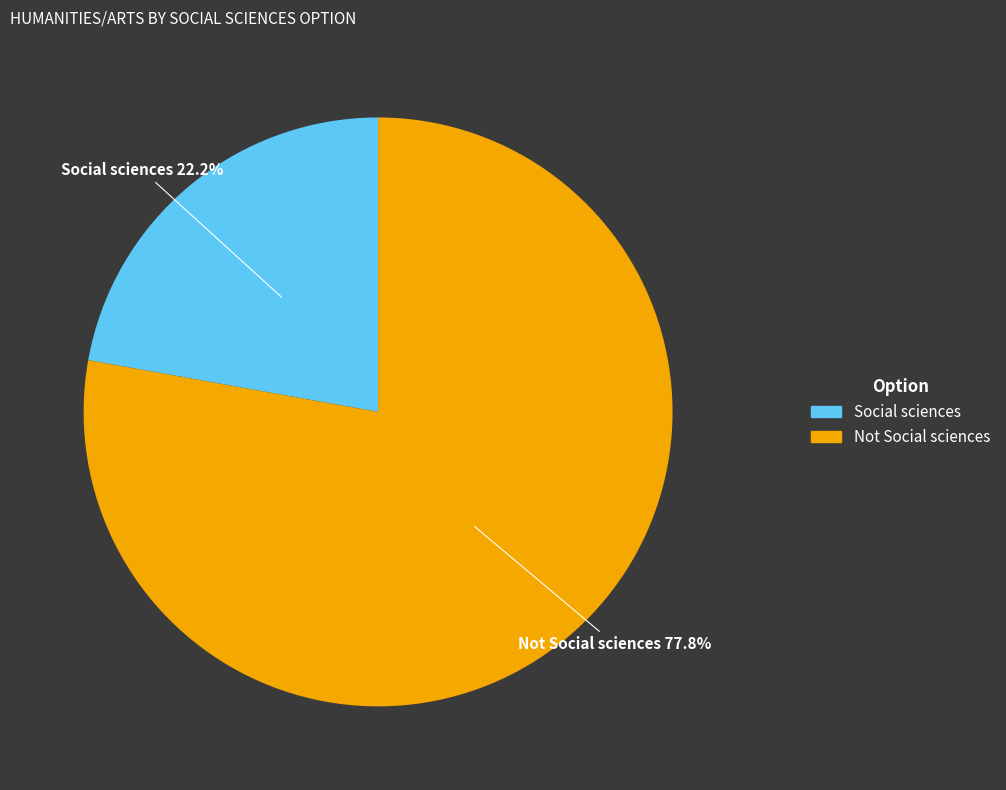

What percentage is NOT represented by Social sciences?

77.8%